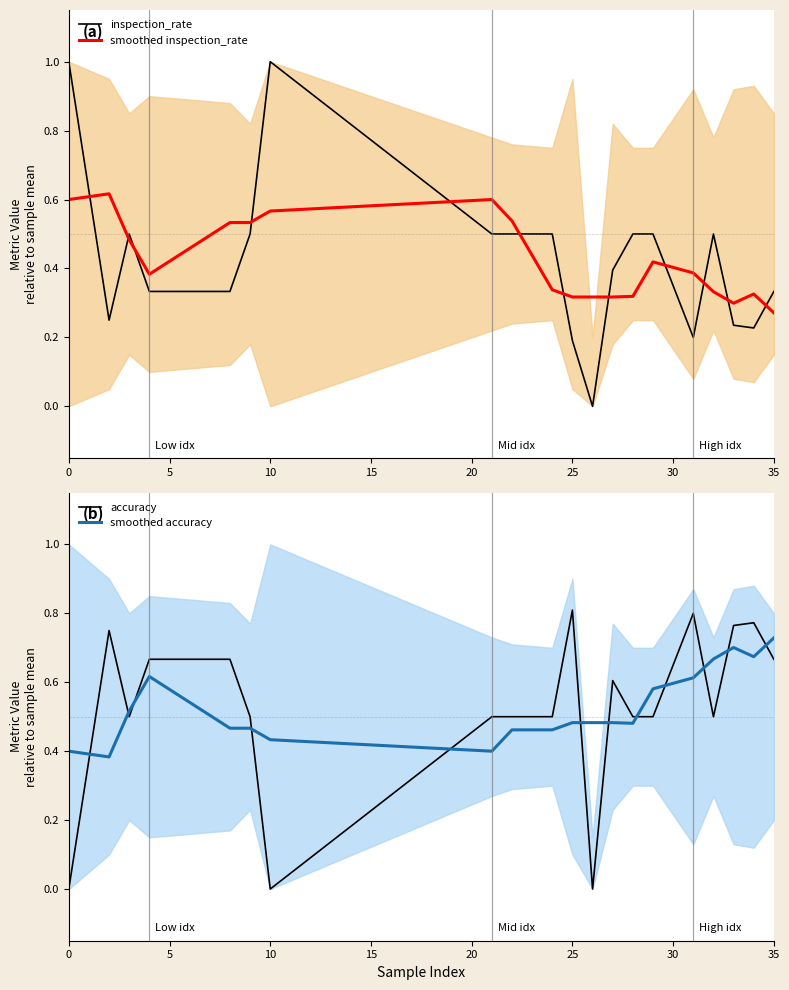

In accuracy, how many points are lower than both neighbors (excluding endpoints)?

4